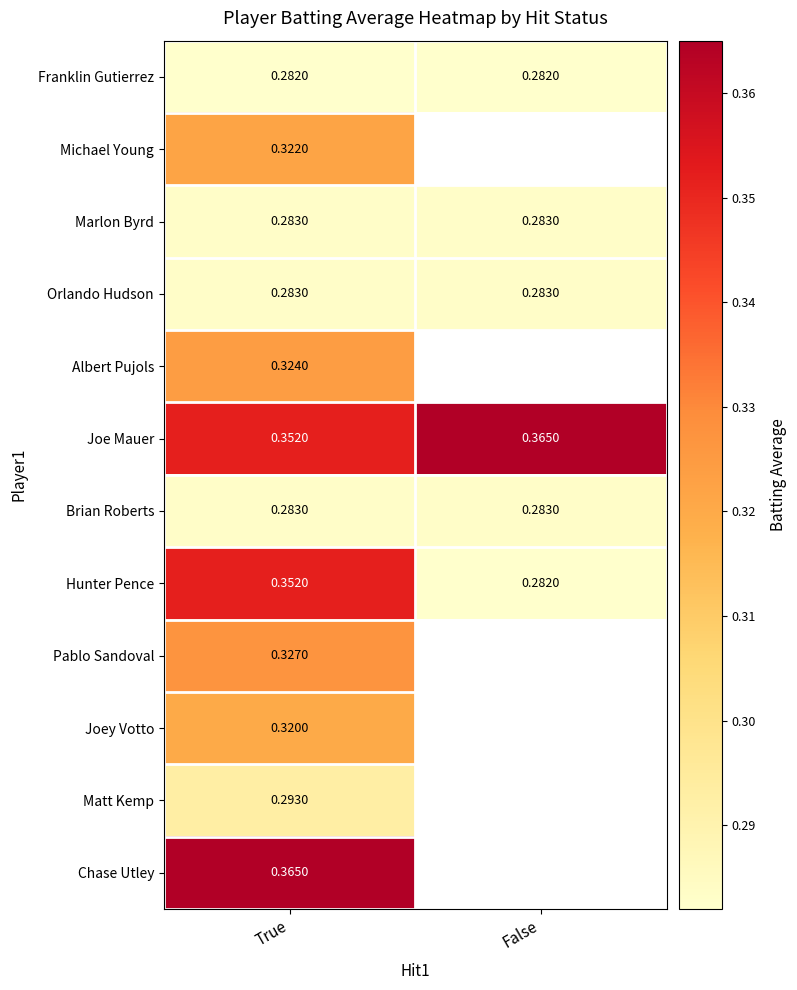

How many distinct data groups are displayed?

12